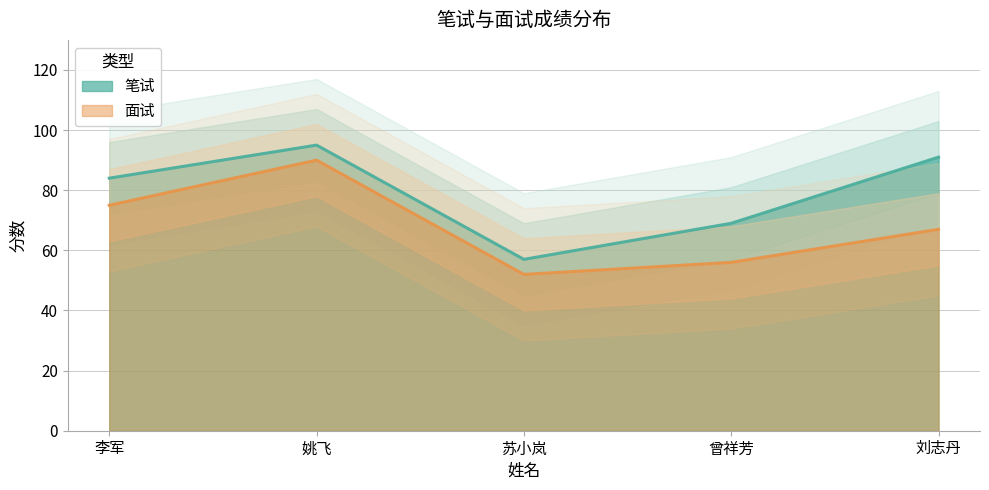

How many lines are shown in the chart?

2